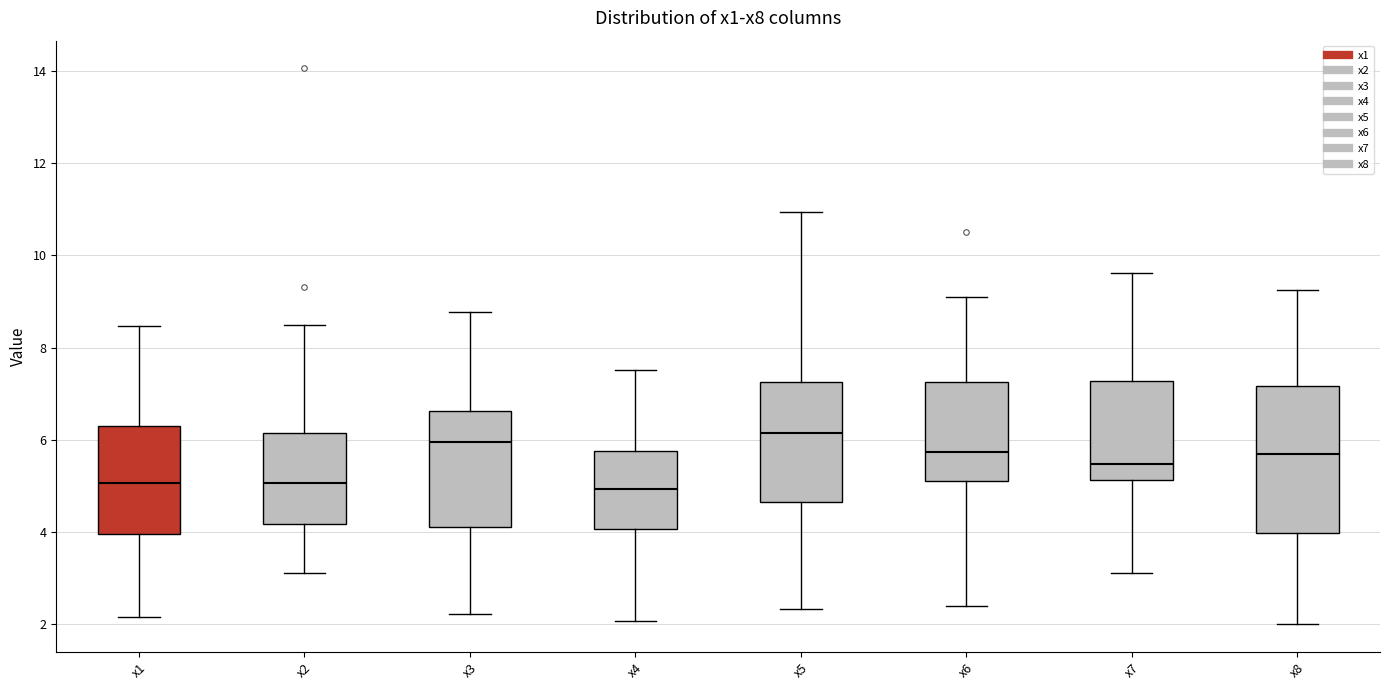

Reading left to right, read every box against the y-axis: the position of its median line, the range the box covers, and the ends of its whiskers. The values are not printed on the chart, so give them approximately, as read against the axis.

x1: median 5.0, box 4.0 to 6.4, whiskers 2.2 to 8.4
x2: median 5.0, box 4.2 to 6.2, whiskers 3.2 to 8.4
x3: median 6.0, box 4.2 to 6.6, whiskers 2.2 to 8.8
x4: median 5.0, box 4.0 to 5.8, whiskers 2.0 to 7.6
x5: median 6.2, box 4.6 to 7.2, whiskers 2.4 to 11.0
x6: median 5.8, box 5.2 to 7.2, whiskers 2.4 to 9.0
x7: median 5.4, box 5.2 to 7.2, whiskers 3.2 to 9.6
x8: median 5.6, box 4.0 to 7.2, whiskers 2.0 to 9.2